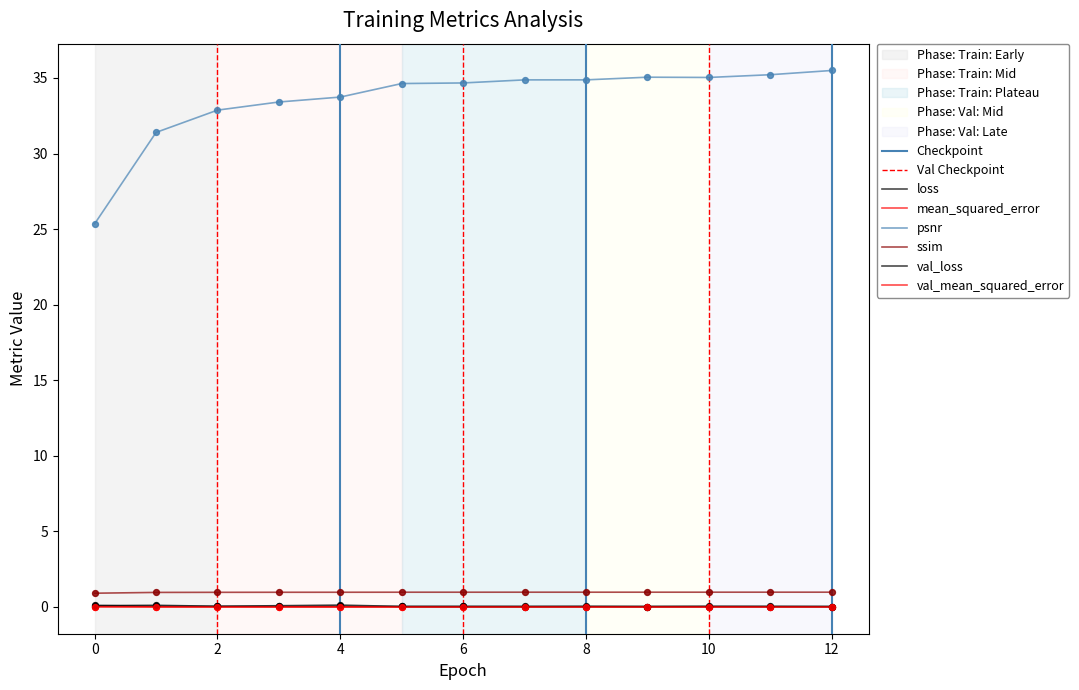

Which series has the widest spread of Y values?

psnr